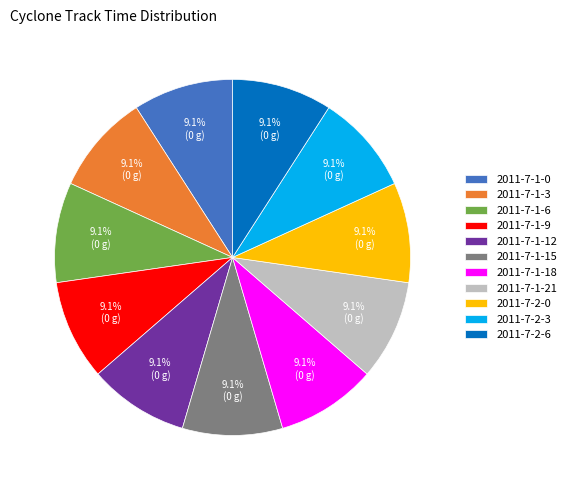

Is there any slice that represents more than half of the pie?

No